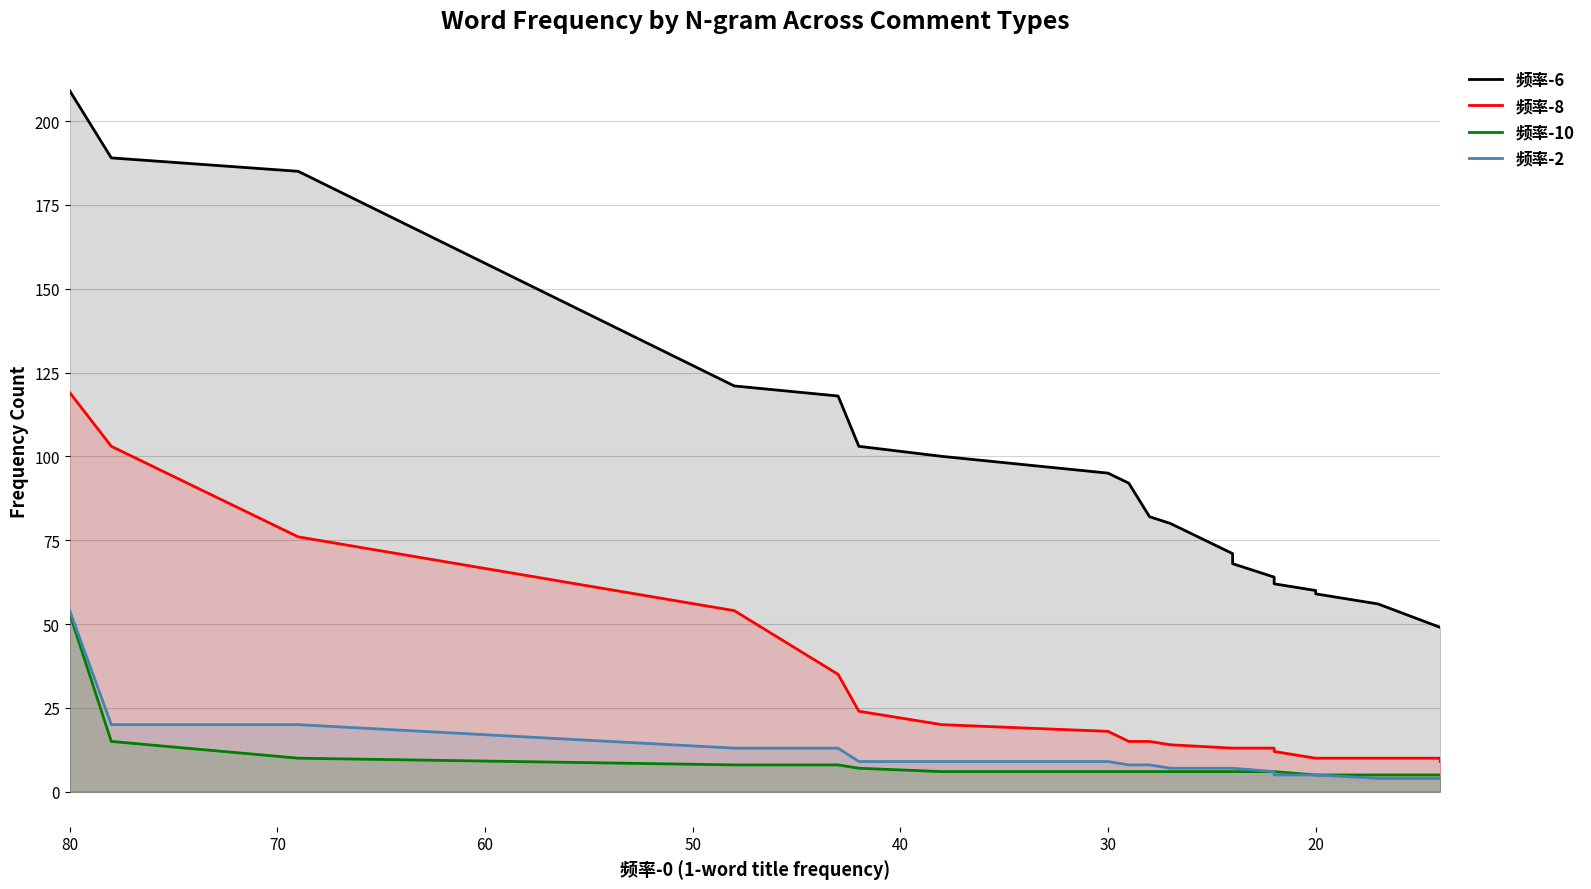

At which category does the chart reach its minimum across all series?

17